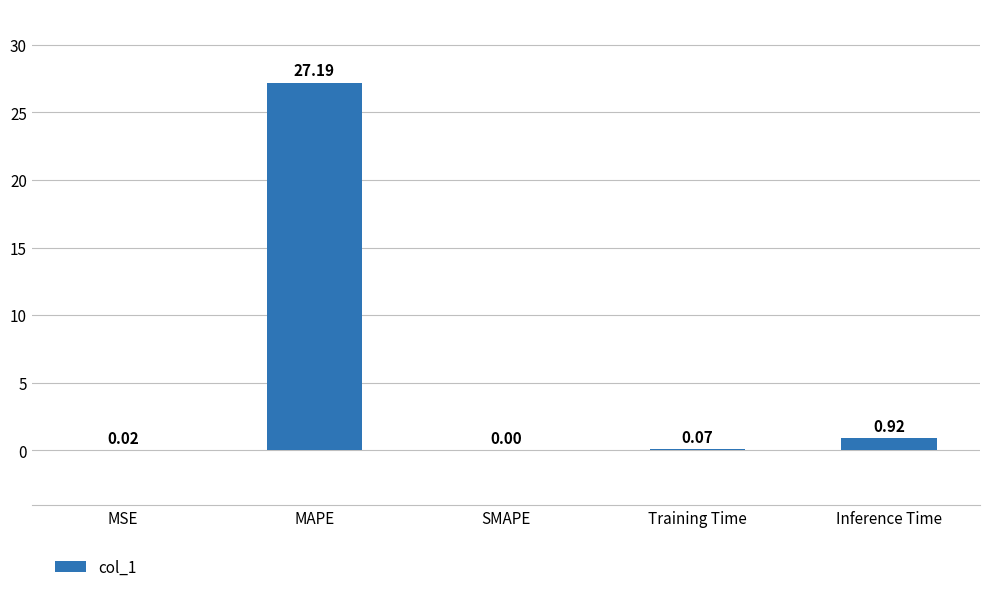

Which category has the highest value across all series?

MAPE